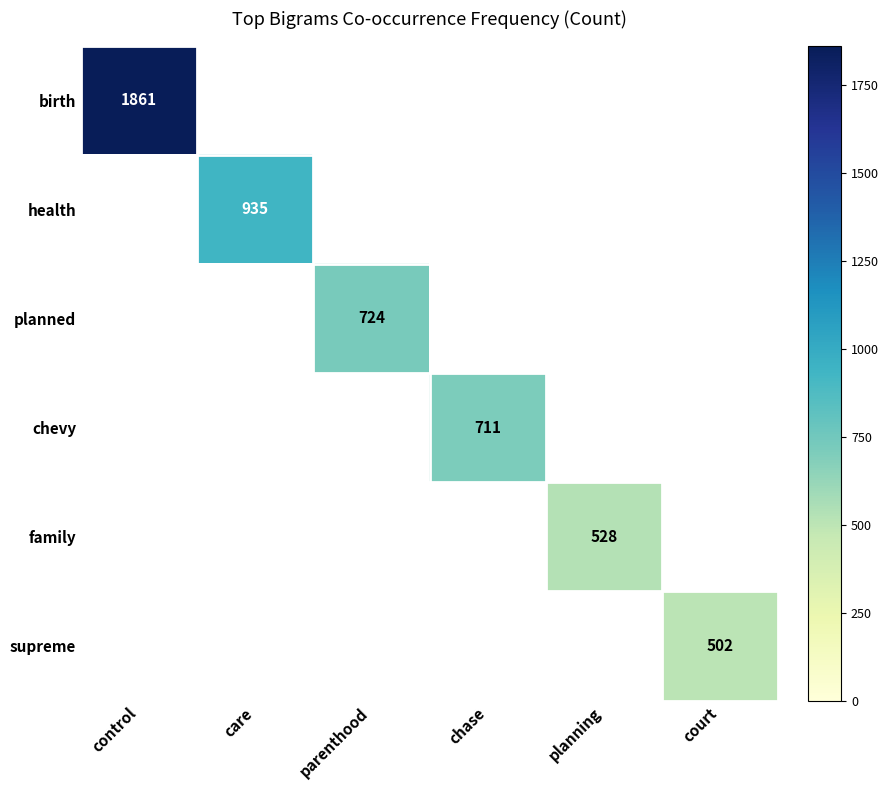

True or false: supreme has a value of 502 at court.

True